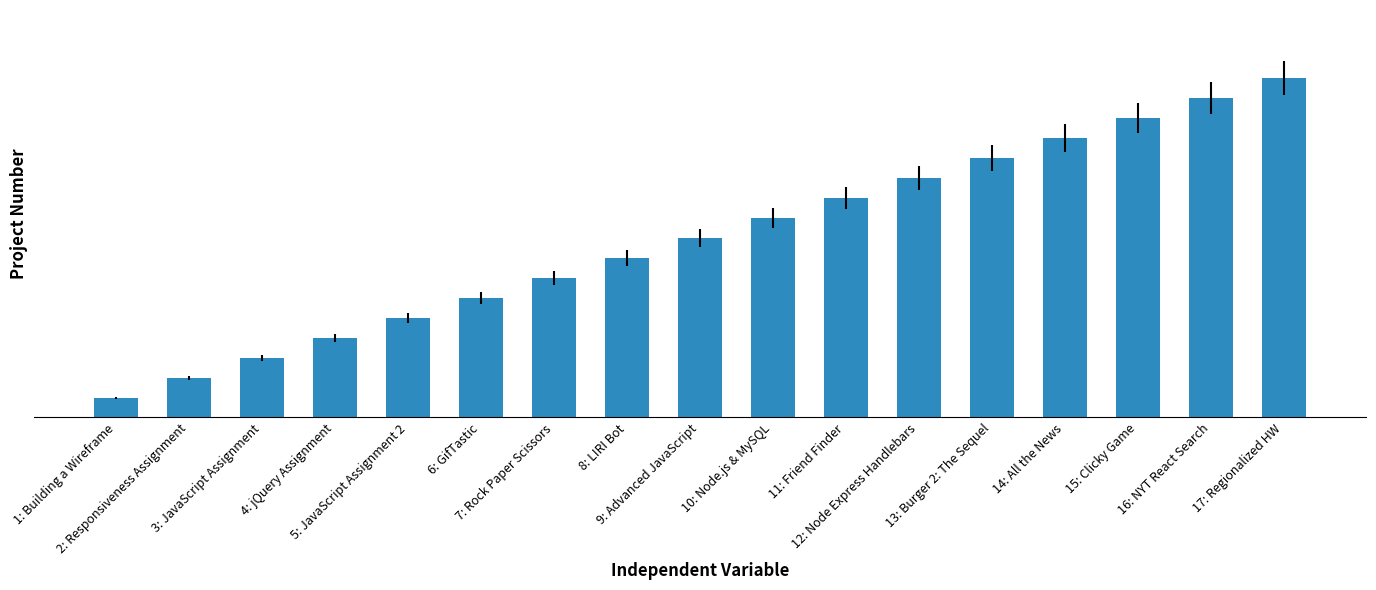

Reading left to right, extract all data points from this chart.

1: Building a Wireframe=1	2: Responsiveness Assignment=2	3: JavaScript Assignment=3	4: jQuery Assignment=4	5: JavaScript Assignment 2=5	6: GifTastic=6	7: Rock Paper Scissors=7	8: LIRI Bot=8	9: Advanced JavaScript=9	10: Node.js & MySQL=10	11: Friend Finder=11	12: Node Express Handlebars=12	13: Burger 2: The Sequel=13	14: All the News=14	15: Clicky Game=15	16: NYT React Search=16	17: Regionalized HW=17